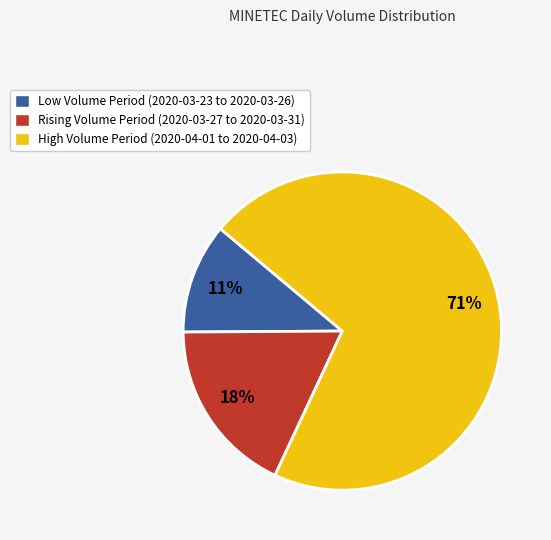

To the nearest percent, what is the average slice percentage?

33%